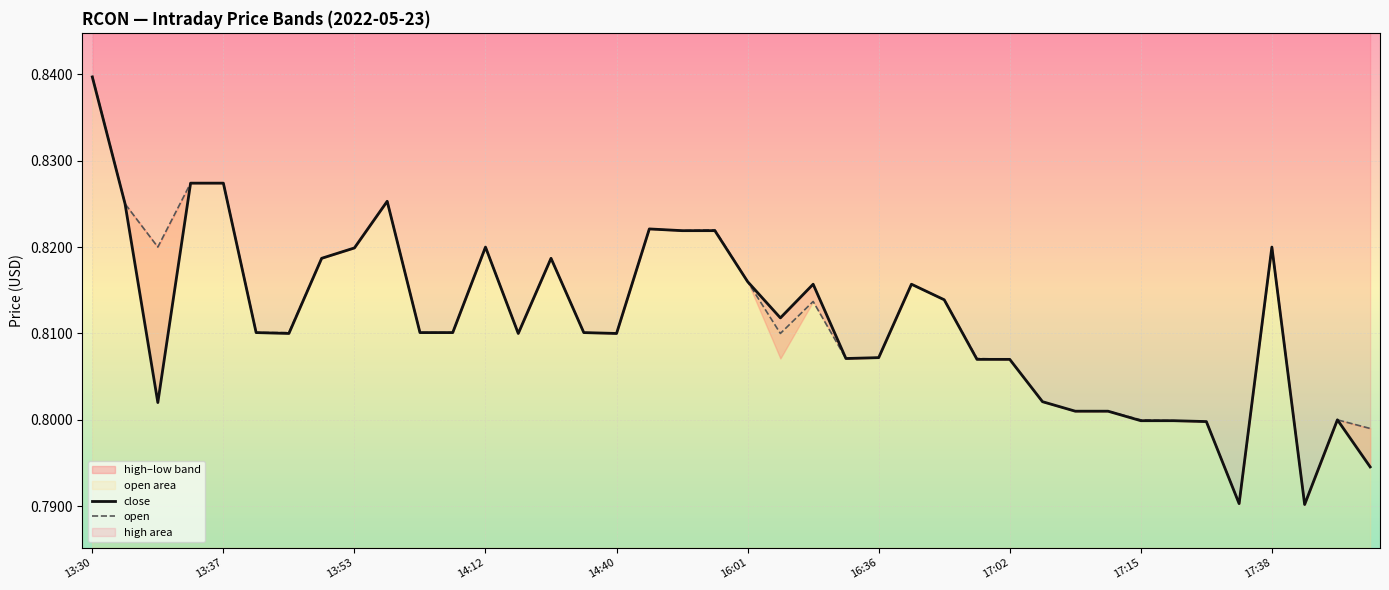

What is the value of the open point at the 34th from the left?

0.8